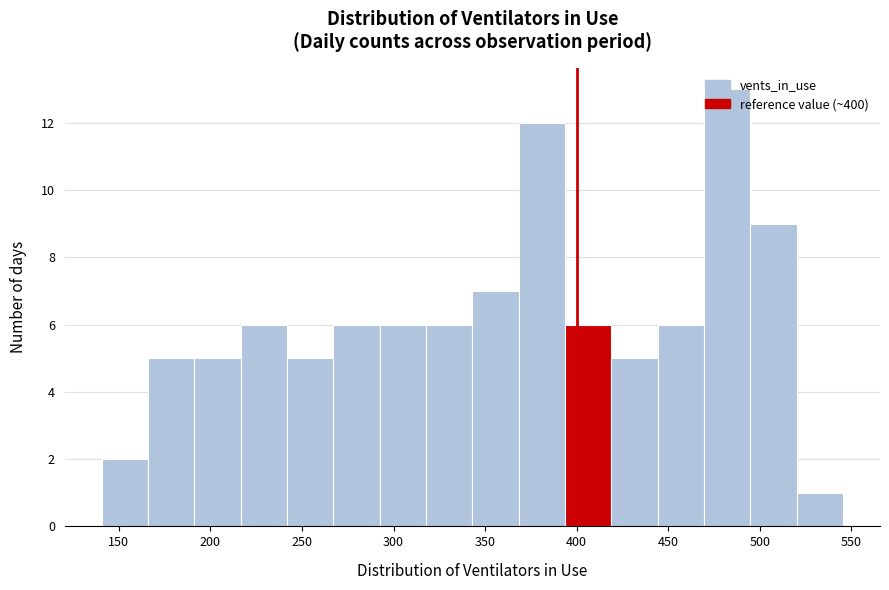

Reading left to right, transcribe this chart: for each bar, give the range it covers on the x-axis and its height. Neither the bar edges nor the heights are printed on the chart, so give them approximately, as read against the axes.

140 to 165: 2
165 to 190: 5
190 to 215: 5
215 to 240: 6
240 to 265: 5
265 to 290: 6
290 to 320: 6
320 to 345: 6
345 to 370: 7
370 to 395: 12
395 to 420: 6
420 to 445: 5
445 to 470: 6
470 to 495: 13
495 to 520: 9
520 to 545: 1